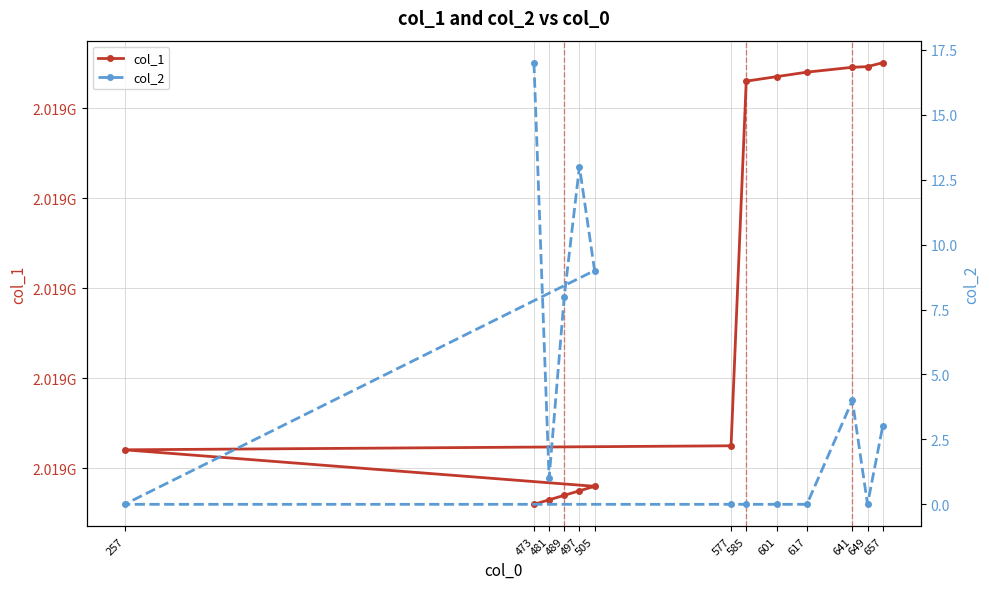

What is the sum of all col_1 values?

26247856851